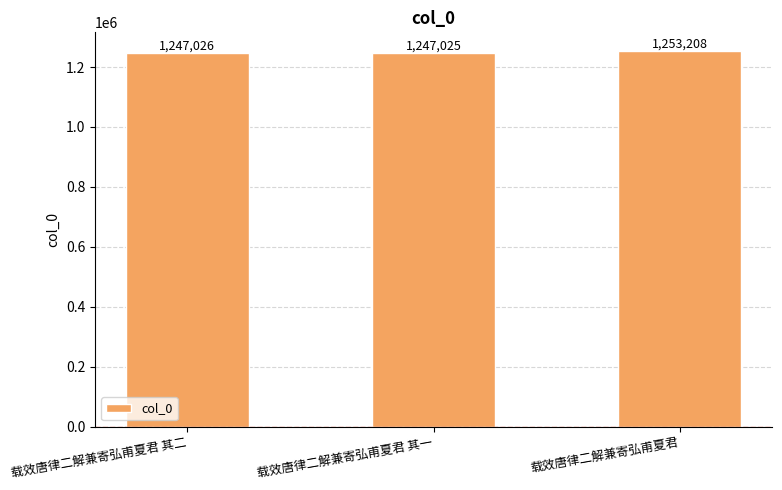

What is the sum of all values?

3747259